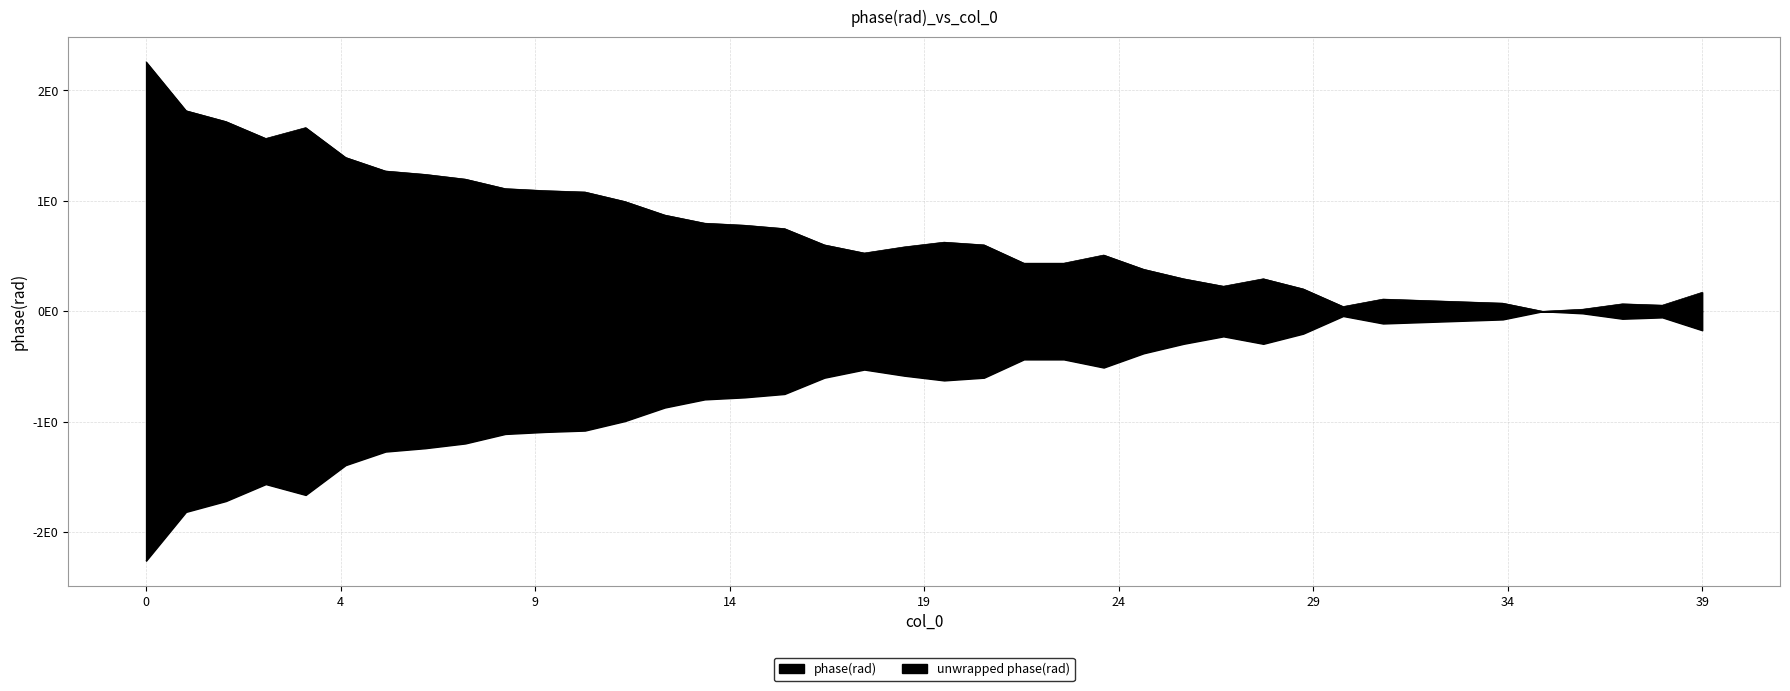

Does the chart display data point markers on the line(s)?

No